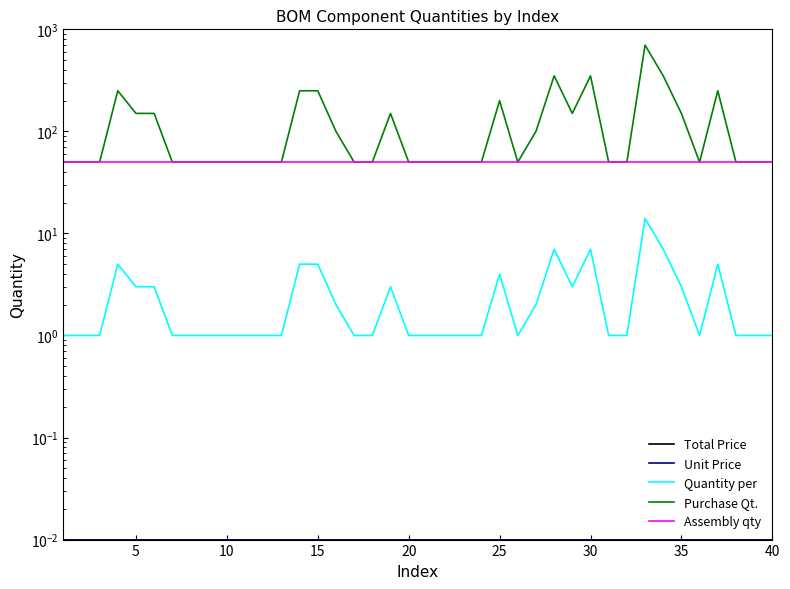

True or false: Purchase Qt. and Quantity per cross at least once.

False